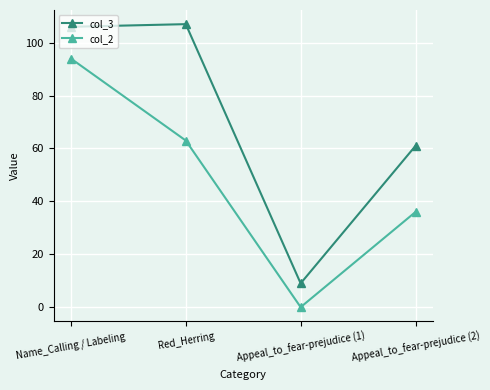

What are all the series names shown in the legend?

col_3, col_2